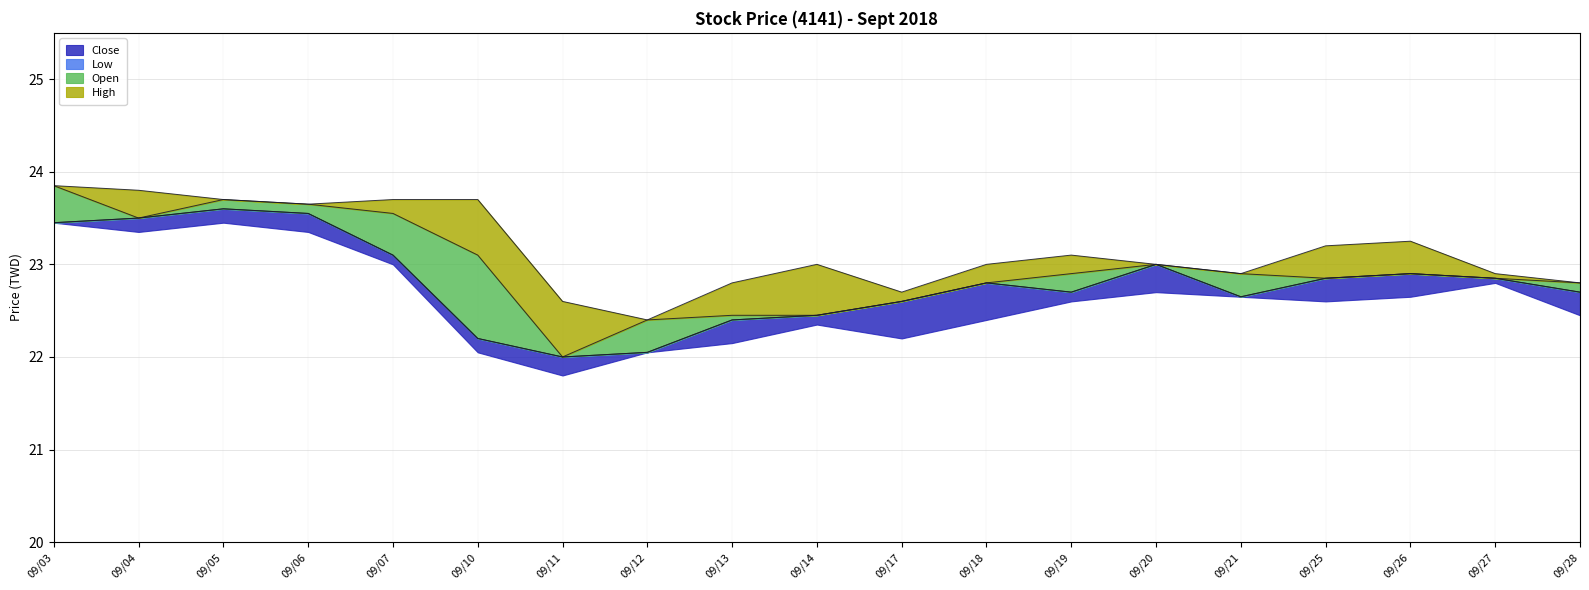

Which category has the lowest value in the Close series?

09/11